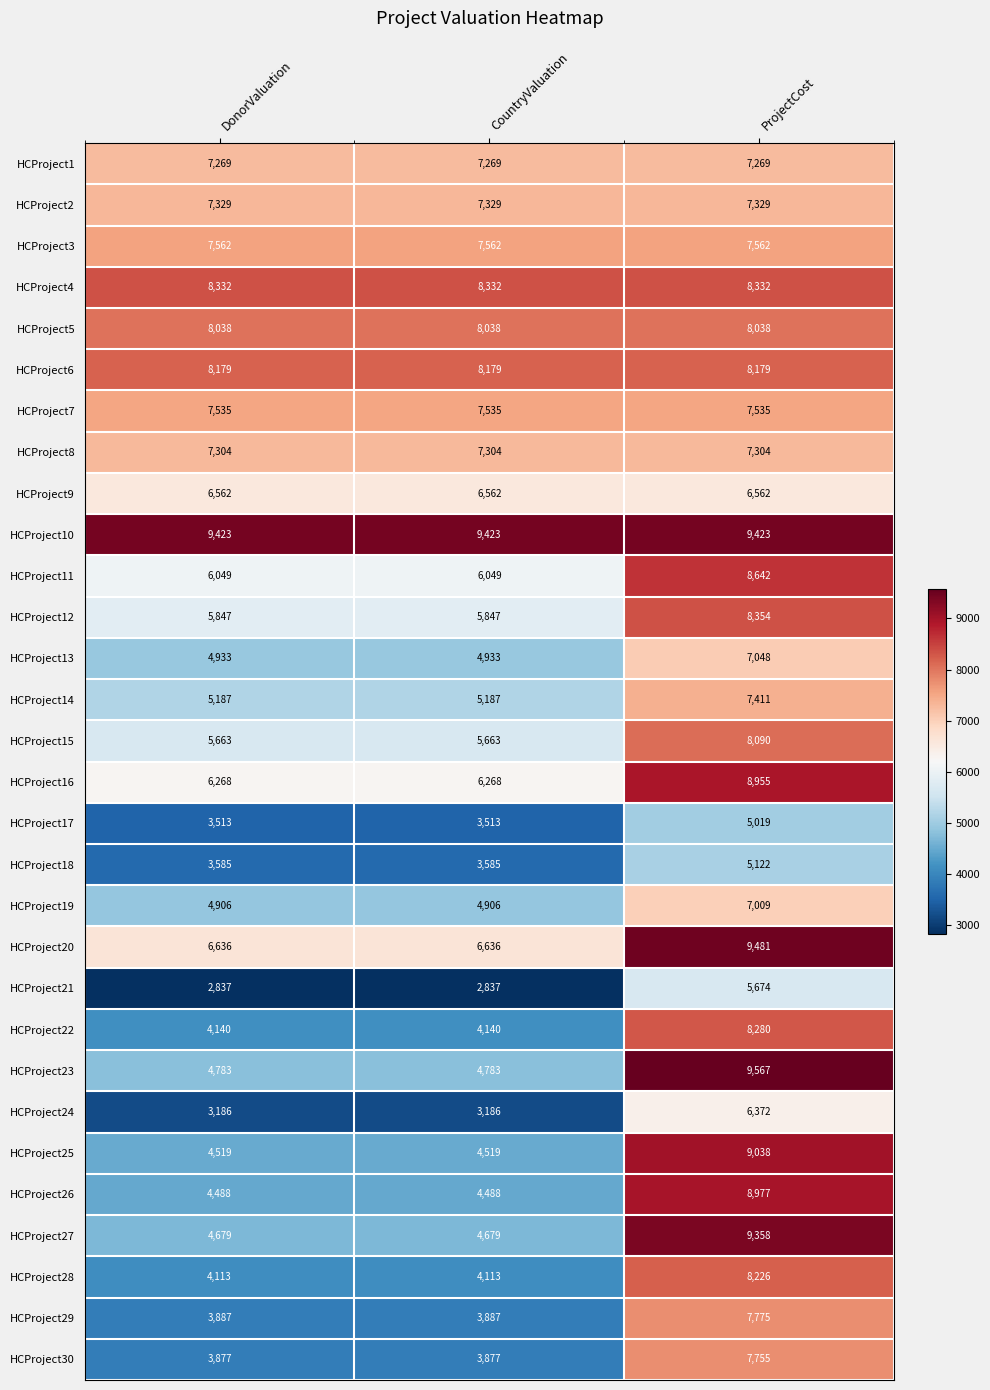

How many series are shown in this chart?

30